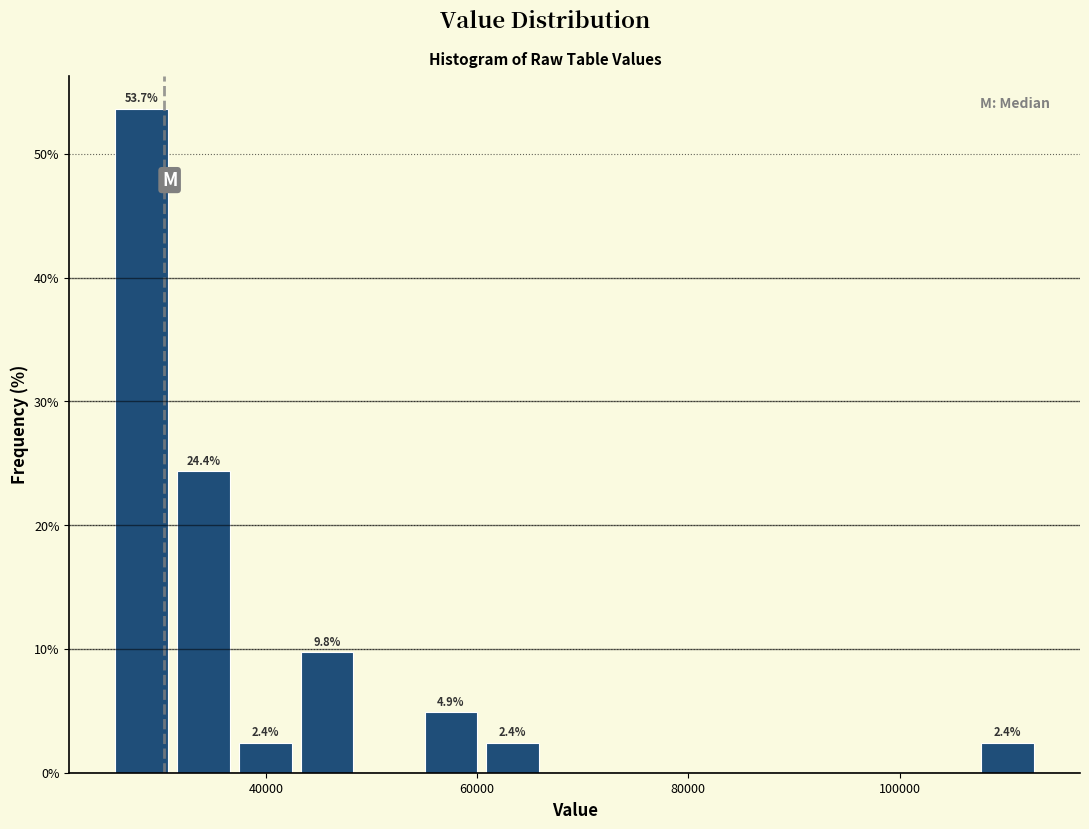

Read against the x-axis, roughly where is the centre of the tallest bar?

28000